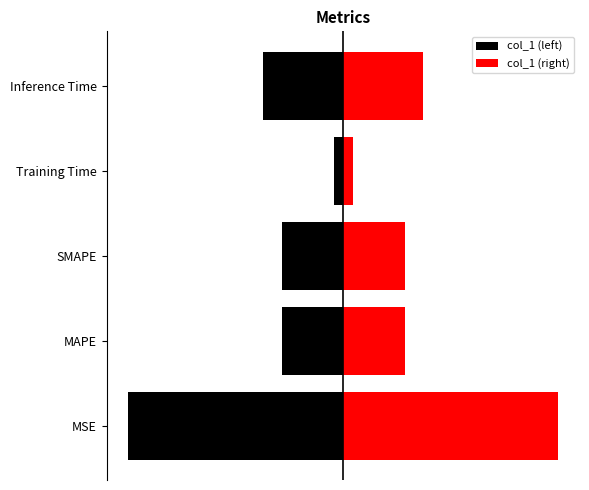

What is the value of the col_1 (right) bar at the 2nd from the left?

1.7